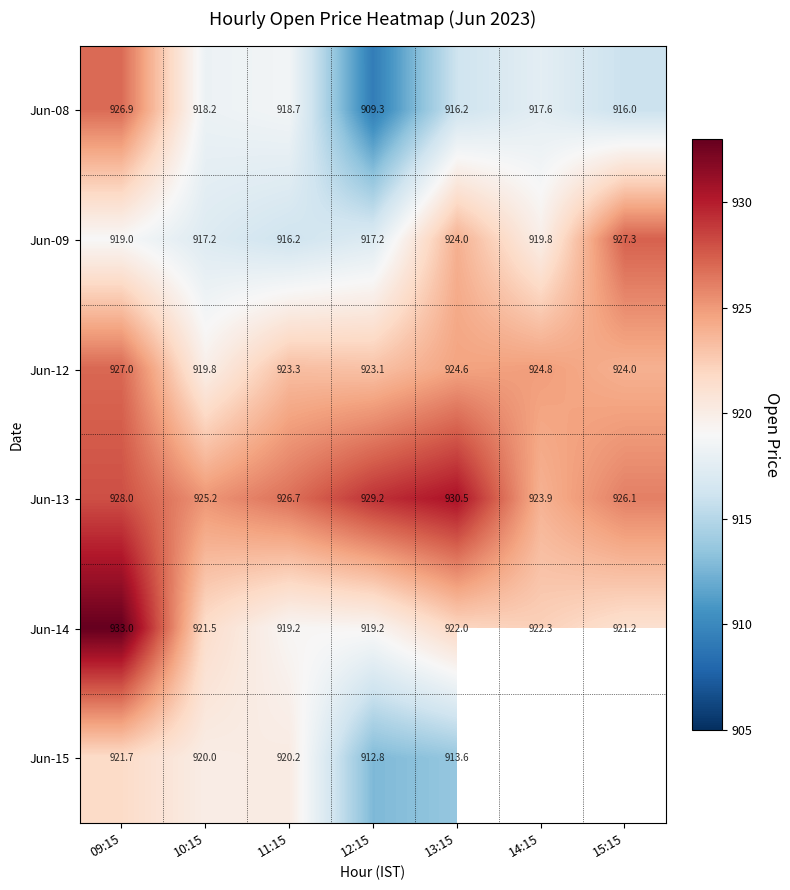

What is the difference between the maximum and minimum values in the Jun-09 series?

11.1